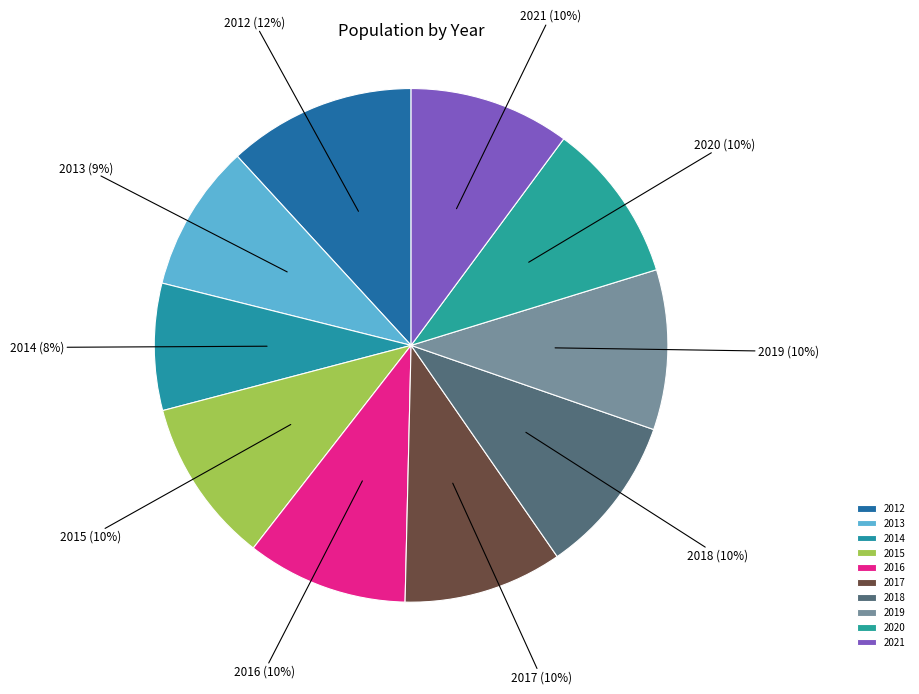

Which category has the smallest portion of the pie?

2014